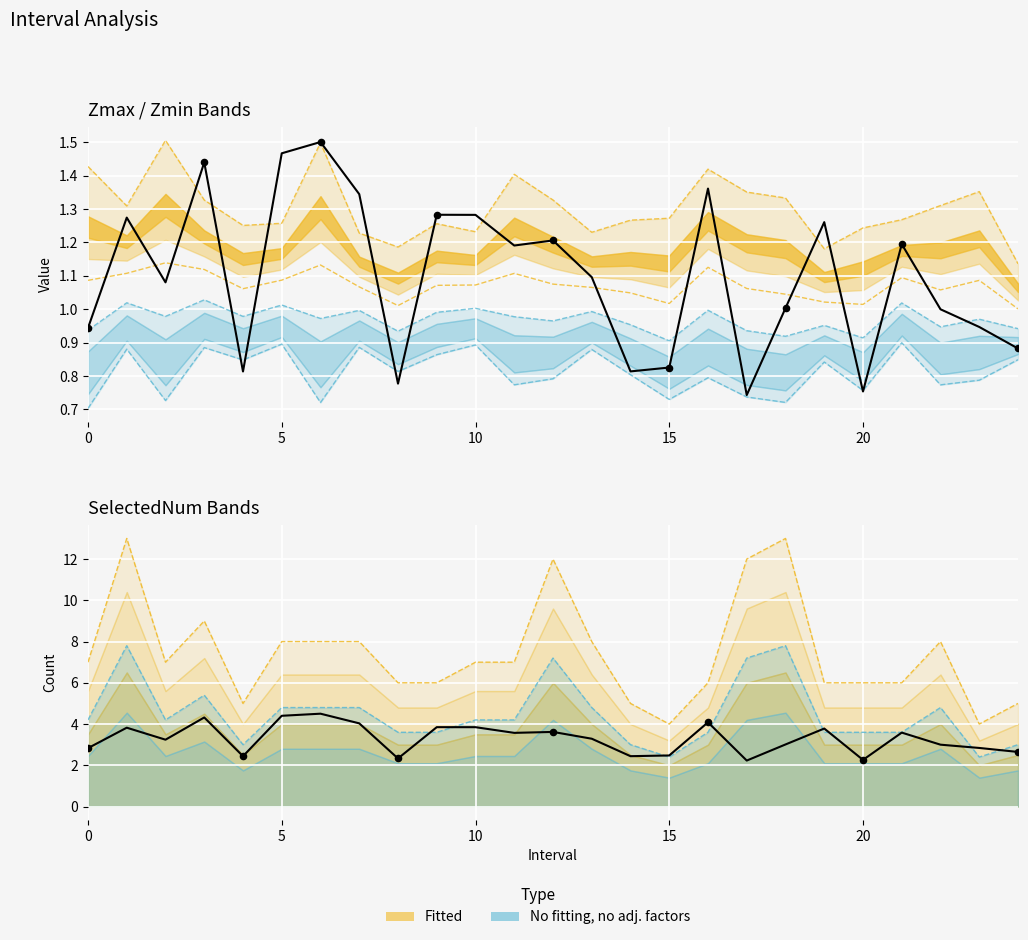

At how many categories does at least one series exceed 1?

25